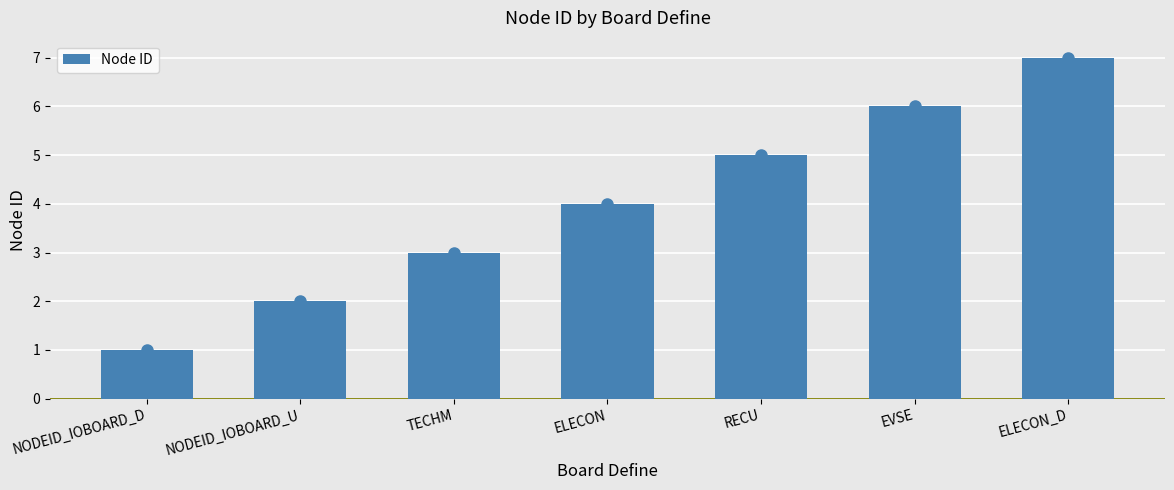

What is the sum of the values at TECHM and EVSE?

9